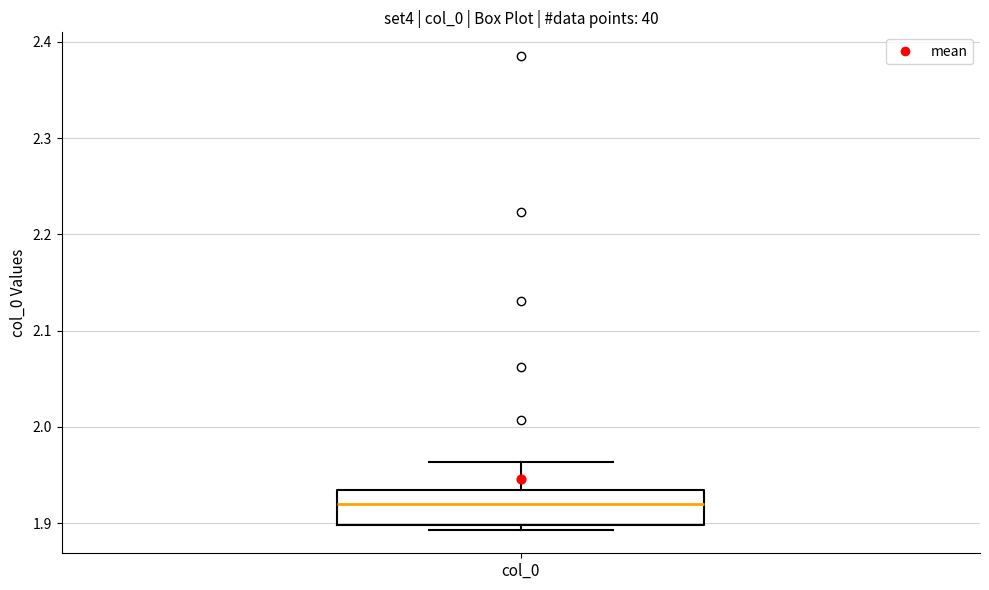

Read this box plot against the y-axis: the position of the median line, the range covered by the box, and the ends of both whiskers. The values are not printed on the chart, so give them approximately, as read against the axis.

median 1.92, box 1.90 to 1.93, whiskers 1.89 to 1.96